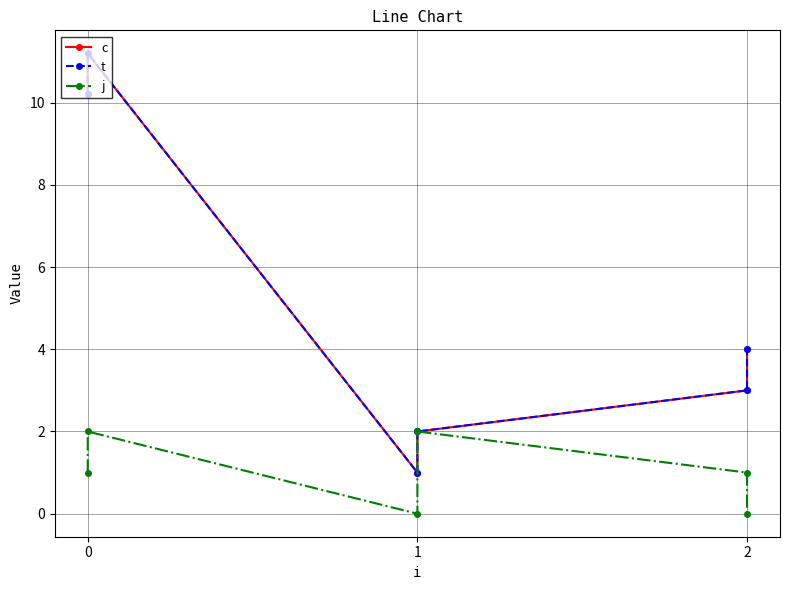

The c series shows 18.0 at 0. True or false?

False